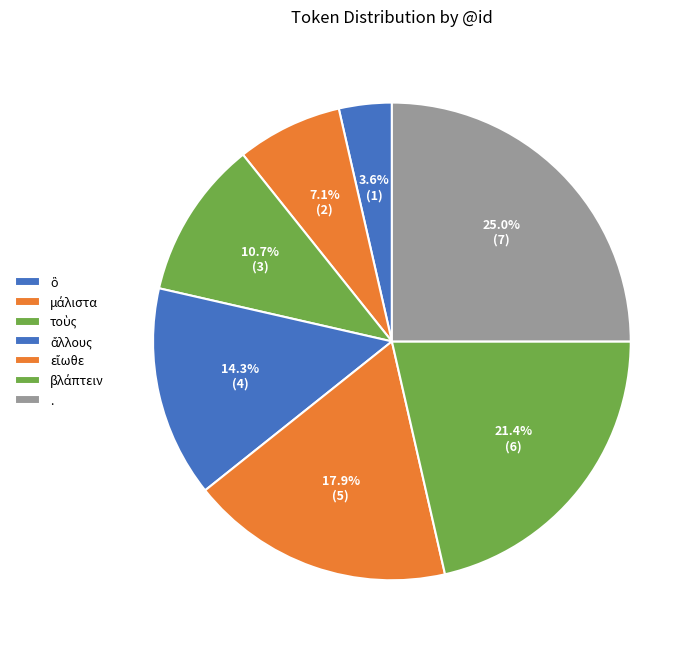

Is the sum of ἄλλους and εἴωθε greater than half?

No